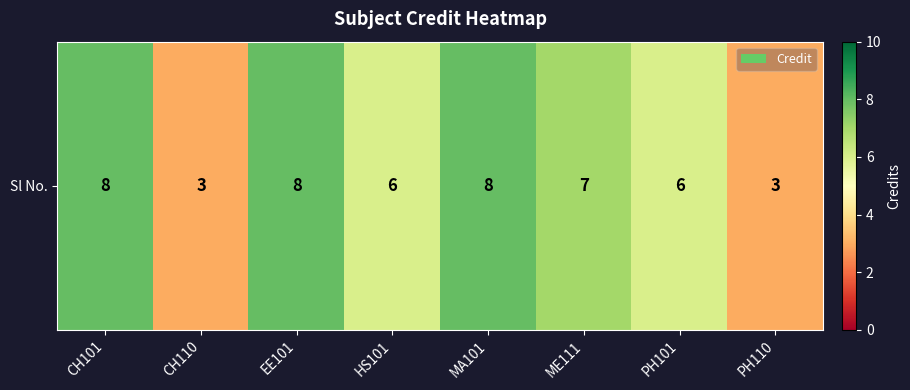

Which category has the highest value across all series?

CH101